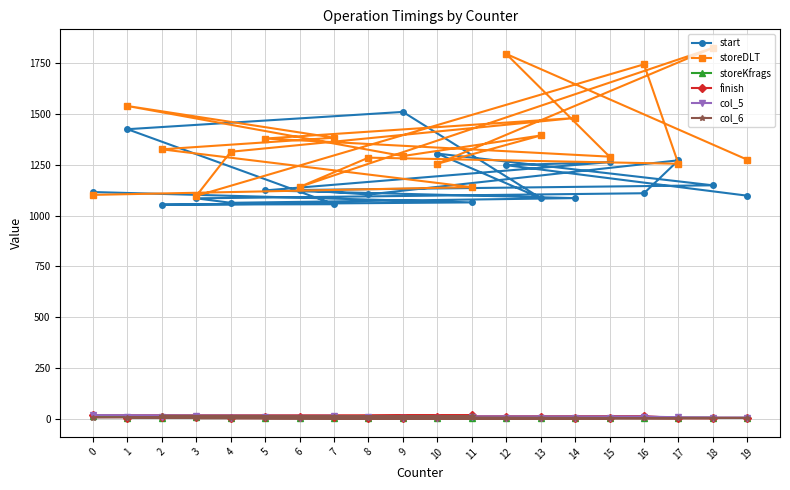

Which has a higher value, 13 or 1?

1